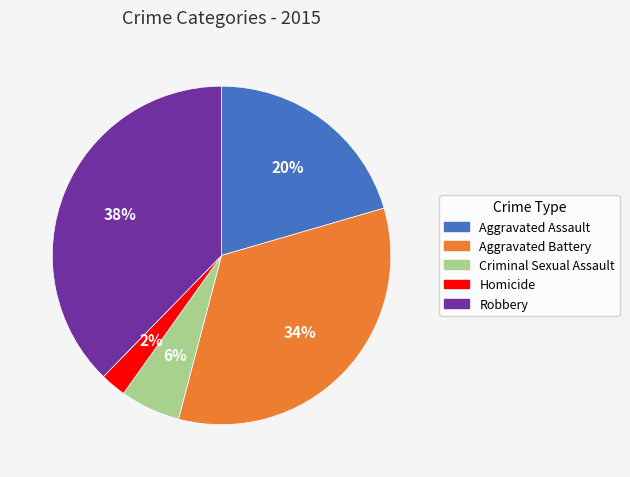

How many slices are in this pie chart?

5